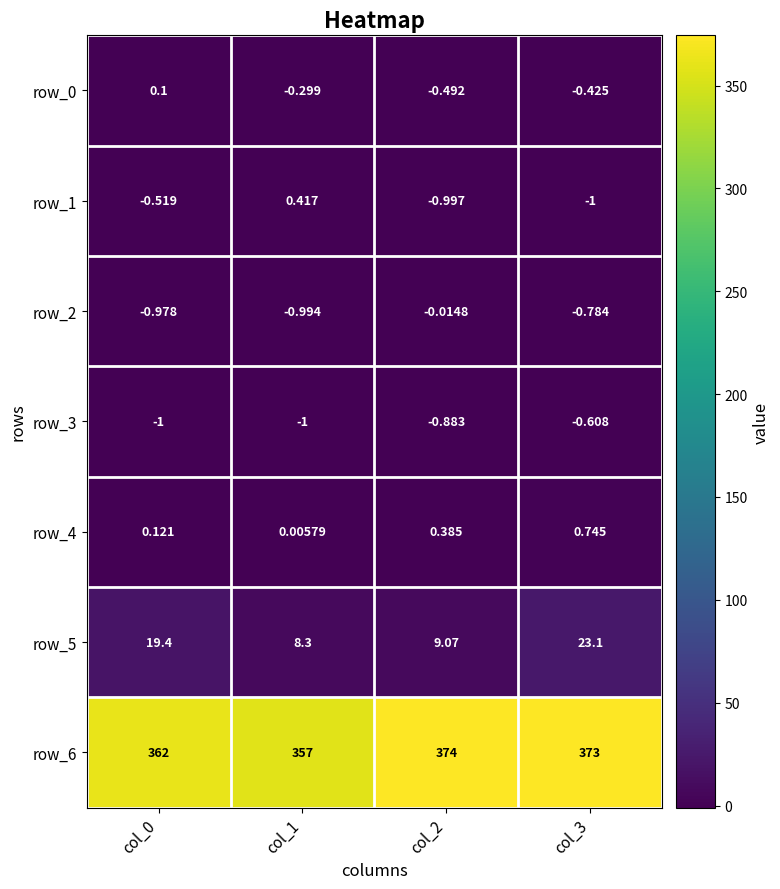

Read the row_5 value at col_0.

19.4